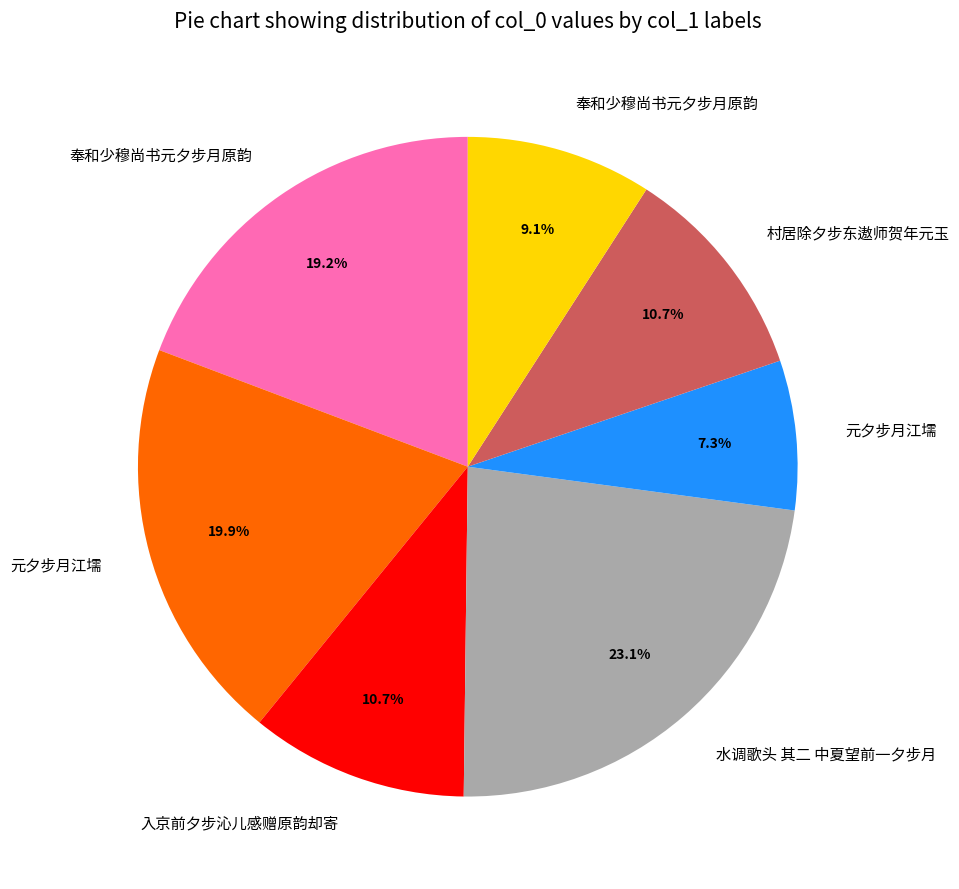

Is there a majority slice in this chart?

No